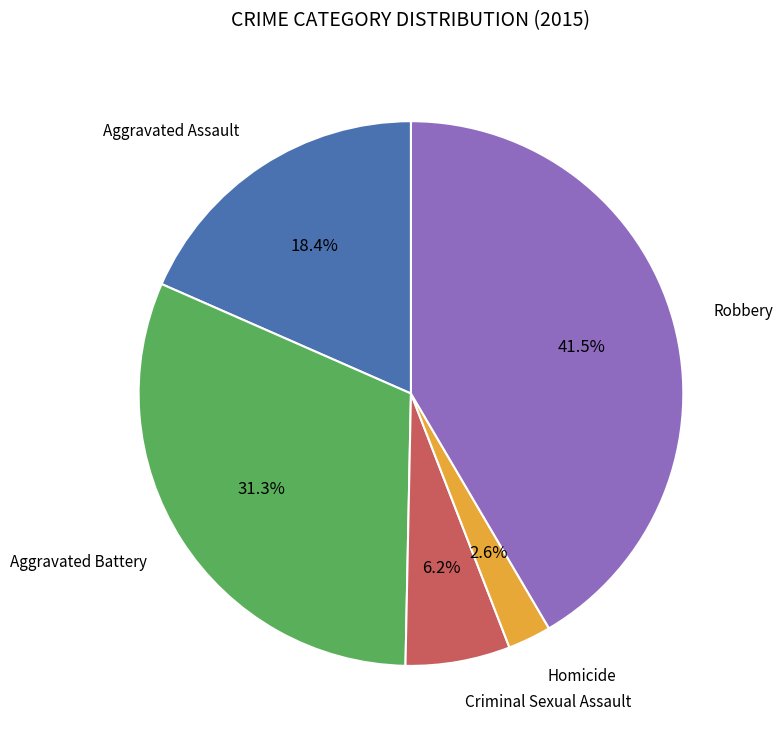

Is there any slice that represents more than half of the pie?

No